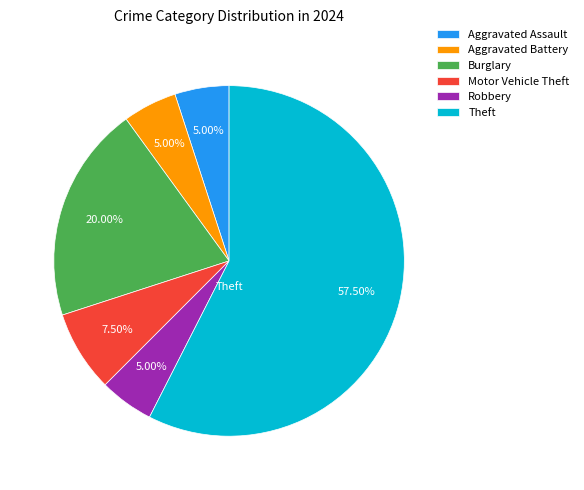

True or false: Burglary accounts for 28% of the total.

False